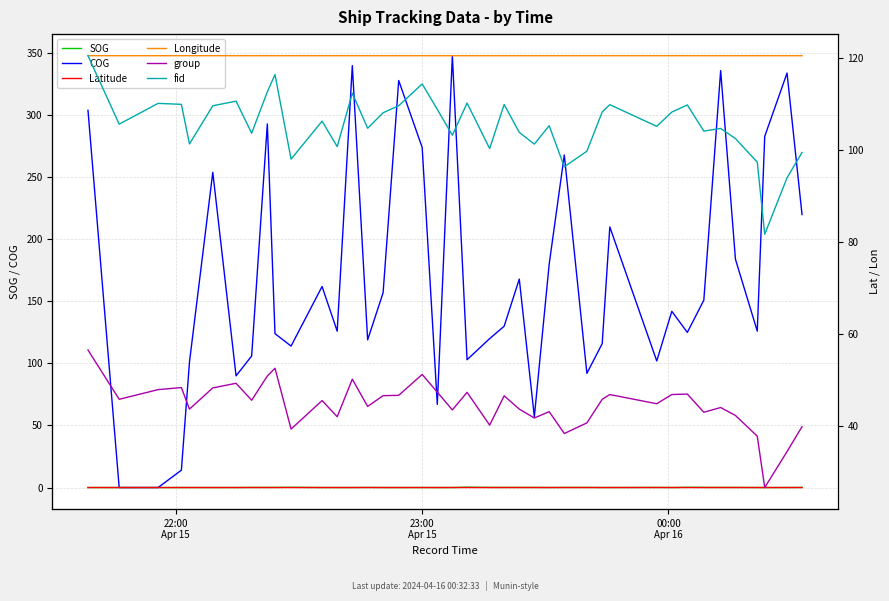

Count the Longitude values in the range 120 to 121.

40